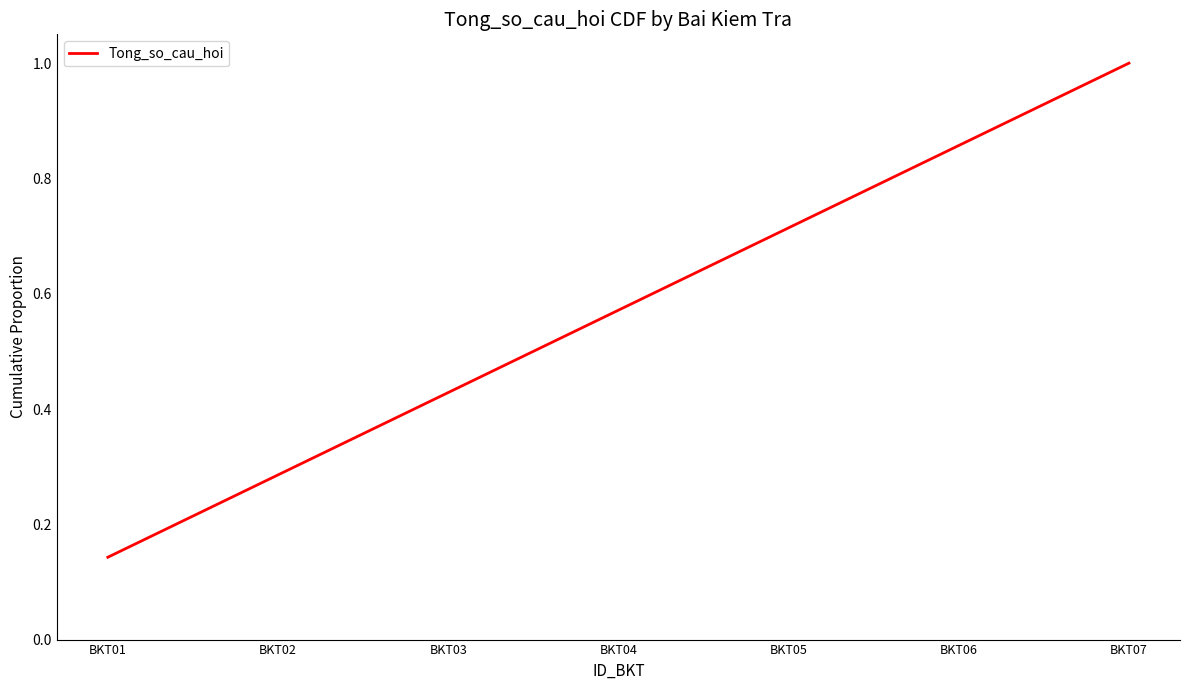

Rank the categories by value from lowest to highest.

BKT01, BKT02, BKT03, BKT04, BKT05, BKT06, BKT07